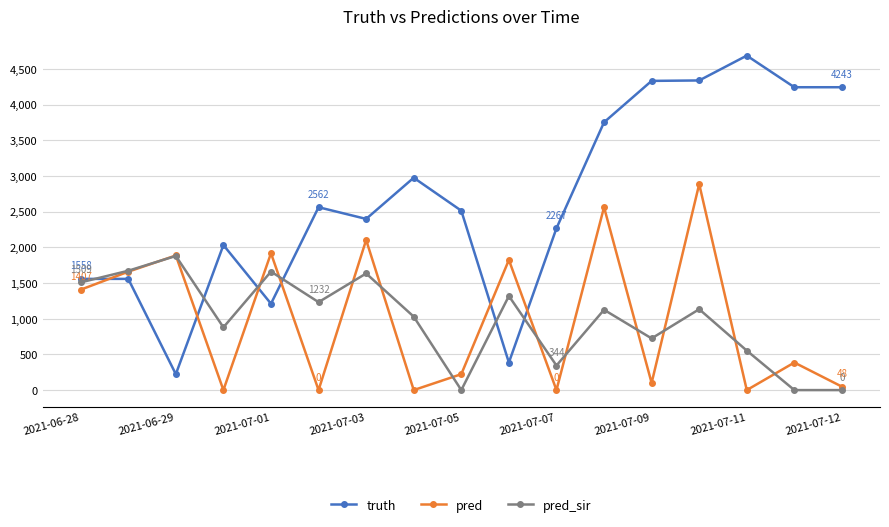

Which series ends up on top after the final intersection of pred_sir and pred?

pred